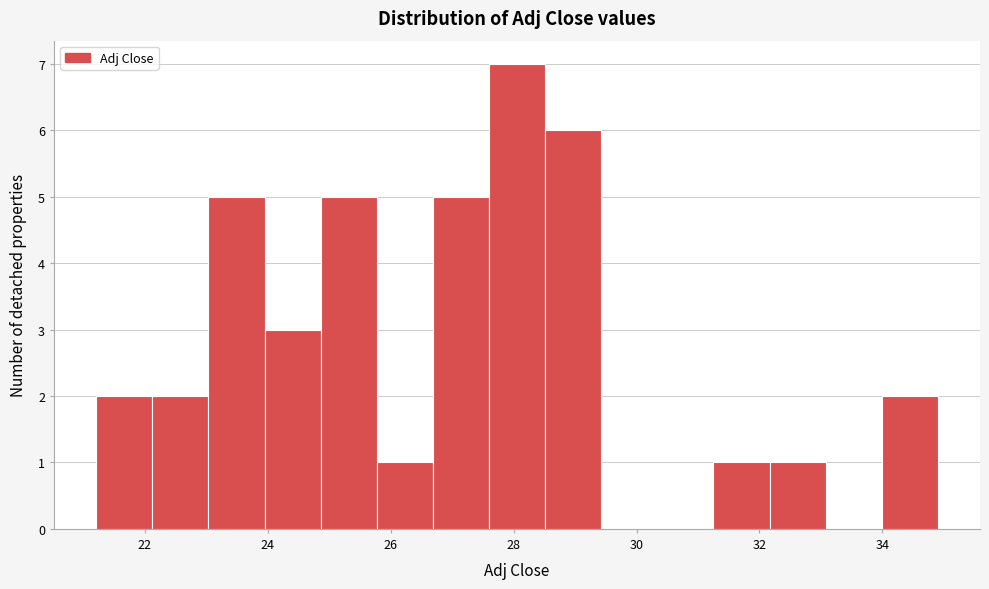

How tall is the bar that spans 31.2 to 32.2 on the x-axis? Neither the bar edges nor the heights are printed on the chart, so give them approximately, as read against the axes.

1